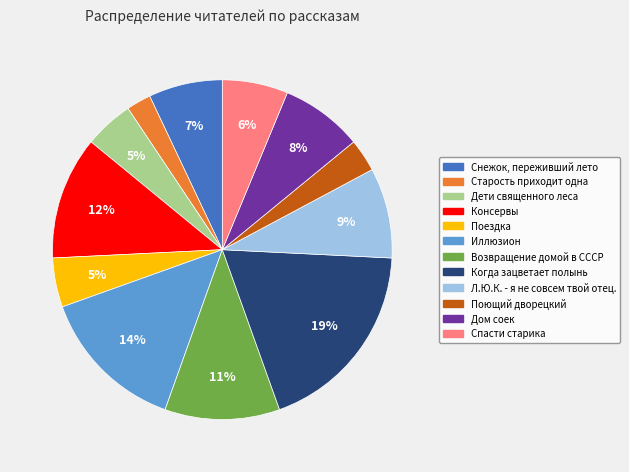

Between Поездка and Дом соек, which is larger?

Дом соек